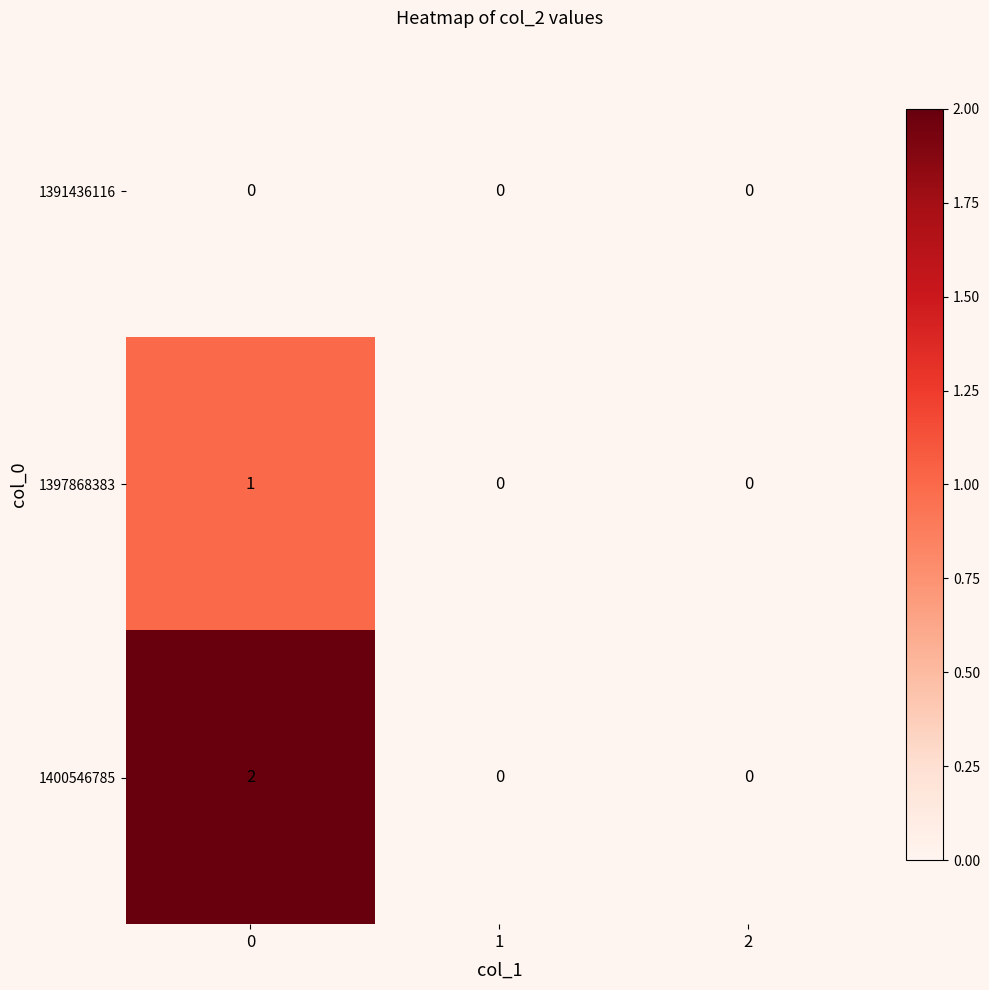

Reading left to right, extract all data points from this chart.

1391436116: 0	0	0
1397868383: 1	0	0
1400546785: 2	0	0